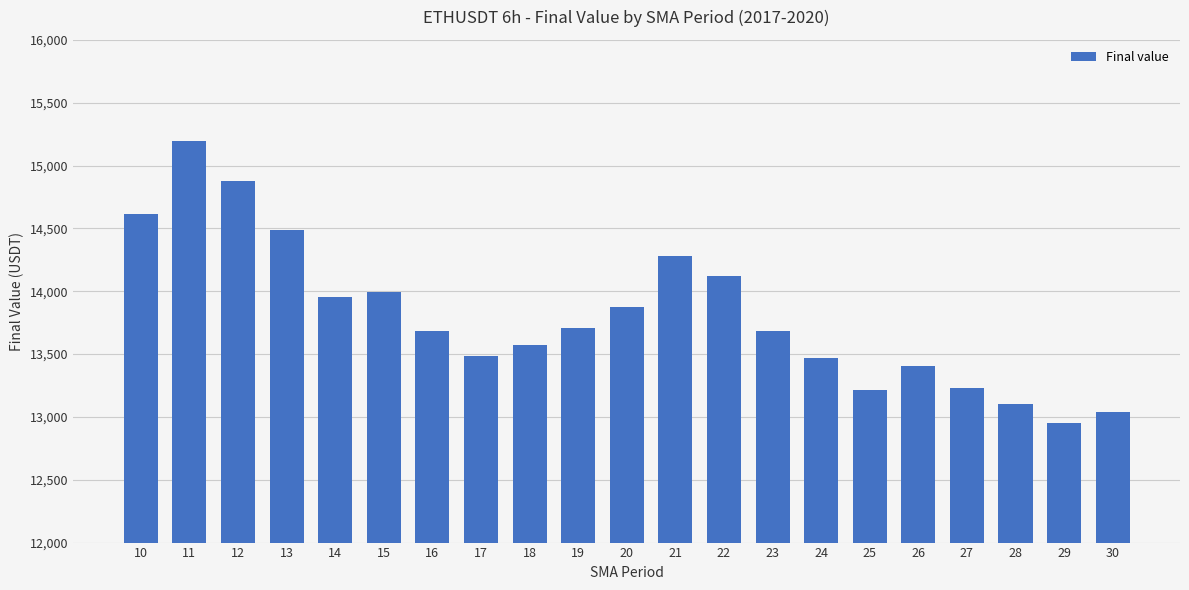

What value does the data have at 16?

13680.9